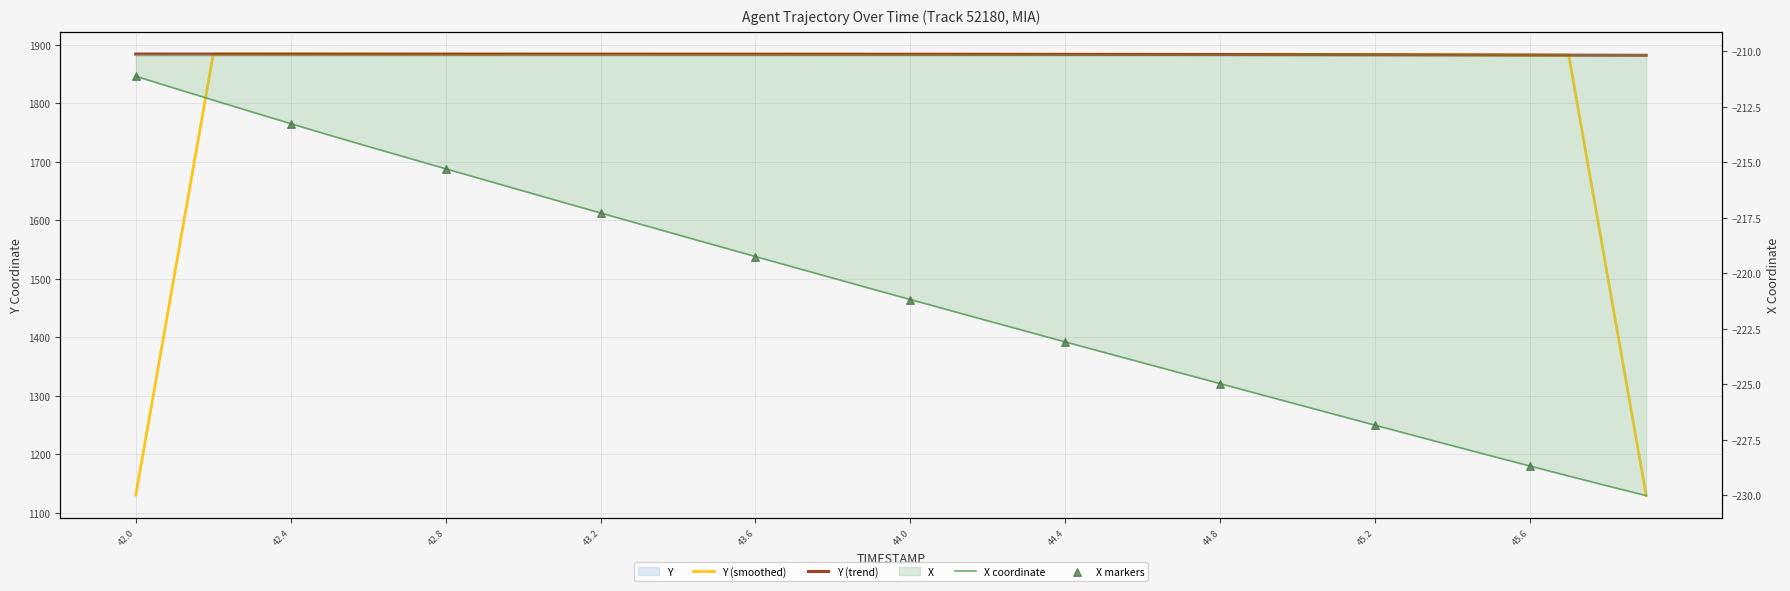

What is the total value across all series at 45.8?

1652.6